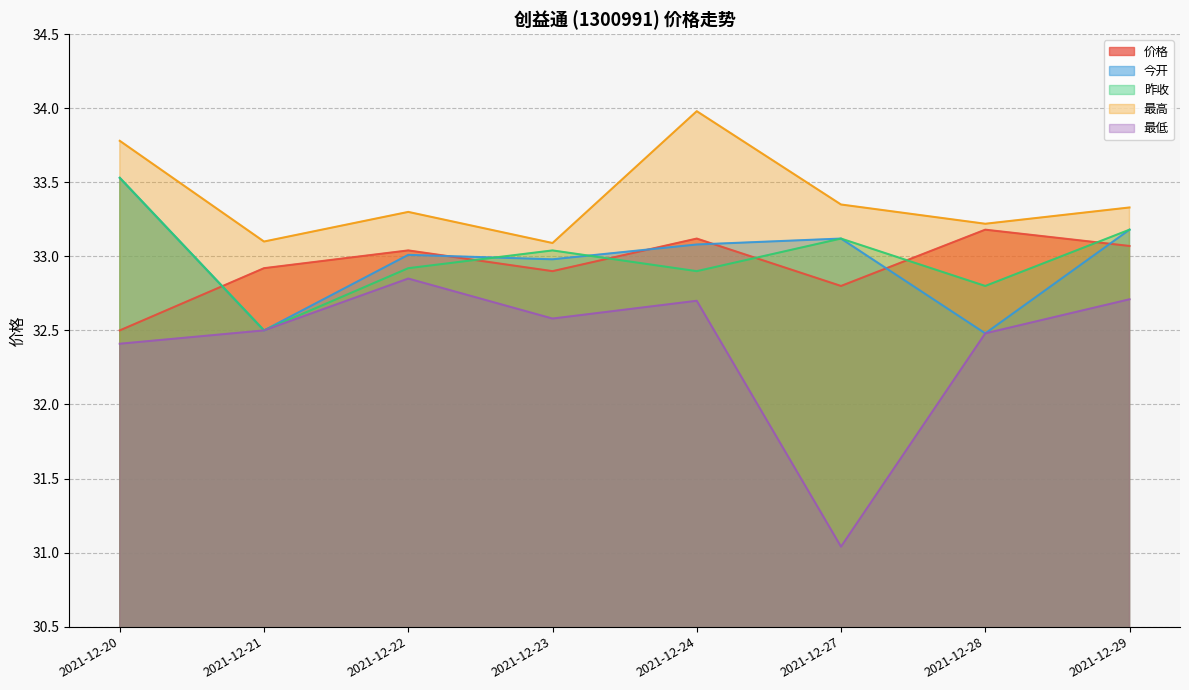

Is it true that 价格 equals 32.9 at 2021-12-21?

True